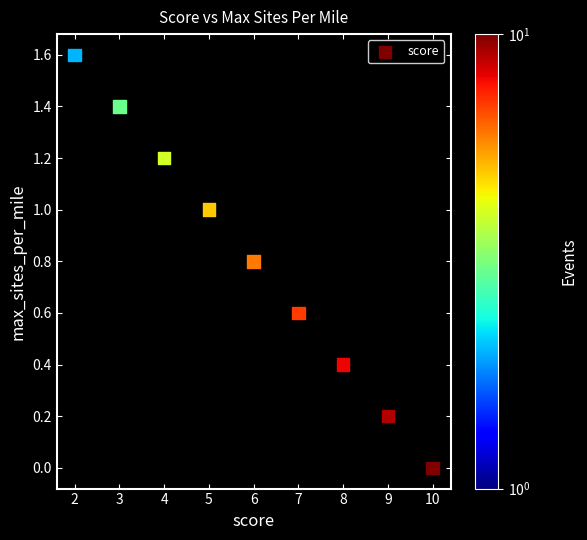

What is the range of Y values (max minus min)?

1.6